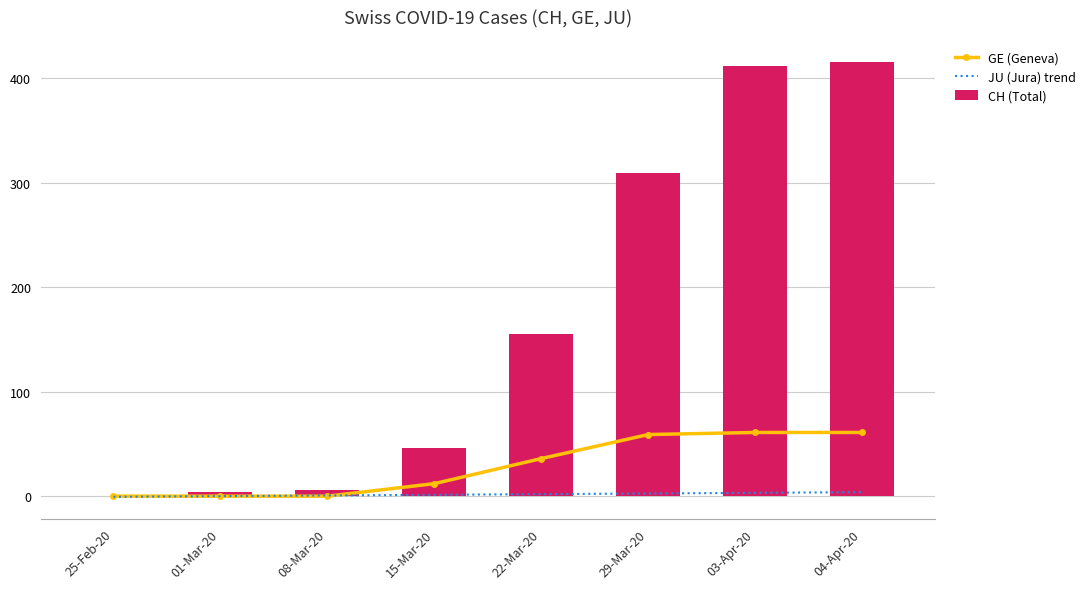

Reading left to right, transcribe all the data shown in this chart.

GE (Geneva): 0.0	0.0	0.0	12.0	36.0	59.0	61.0	61.0
JU (Jura) trend: -0.6	0.0	0.7	1.3	1.9	2.6	3.2	3.8
CH (Total): 0.0	4.0	6.0	46.0	155.0	309.0	412.0	416.0